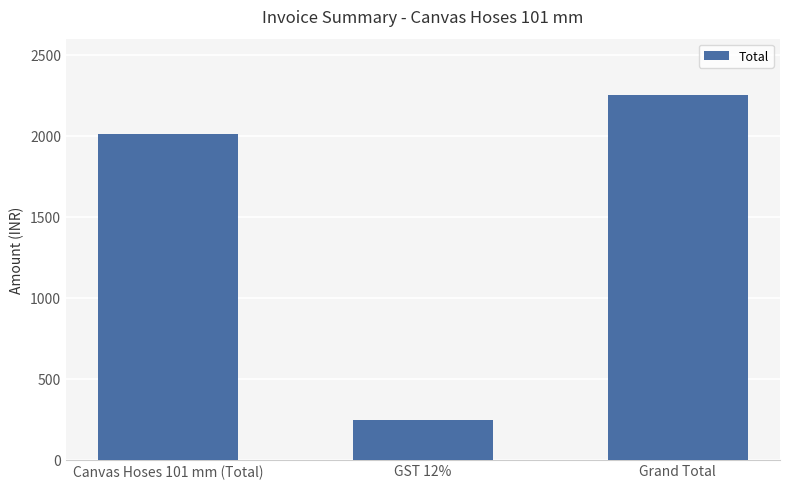

What value does the data have at Grand Total?

2254.6